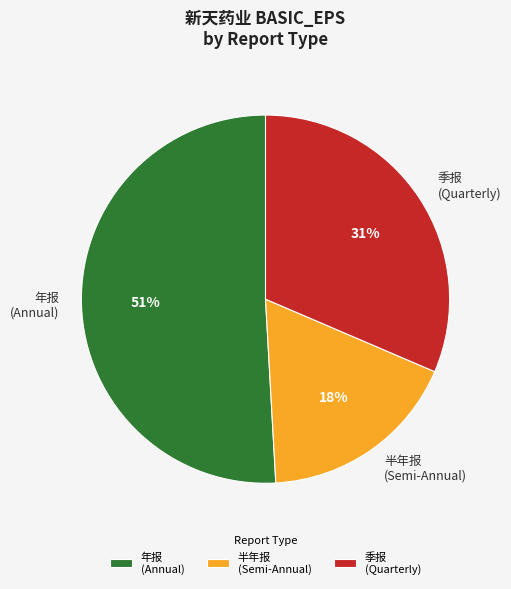

Rank the categories by value from lowest to highest.

半年报 (Semi-Annual), 季报 (Quarterly), 年报 (Annual)